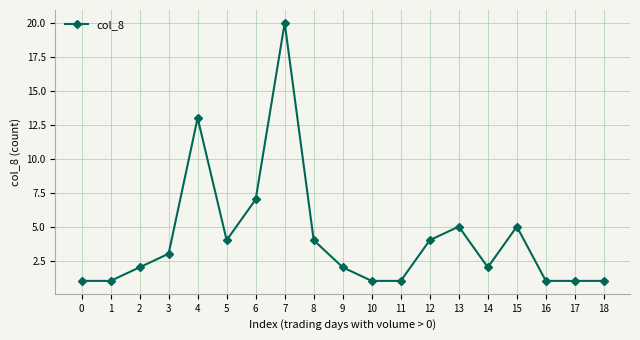

What is the average value?

4